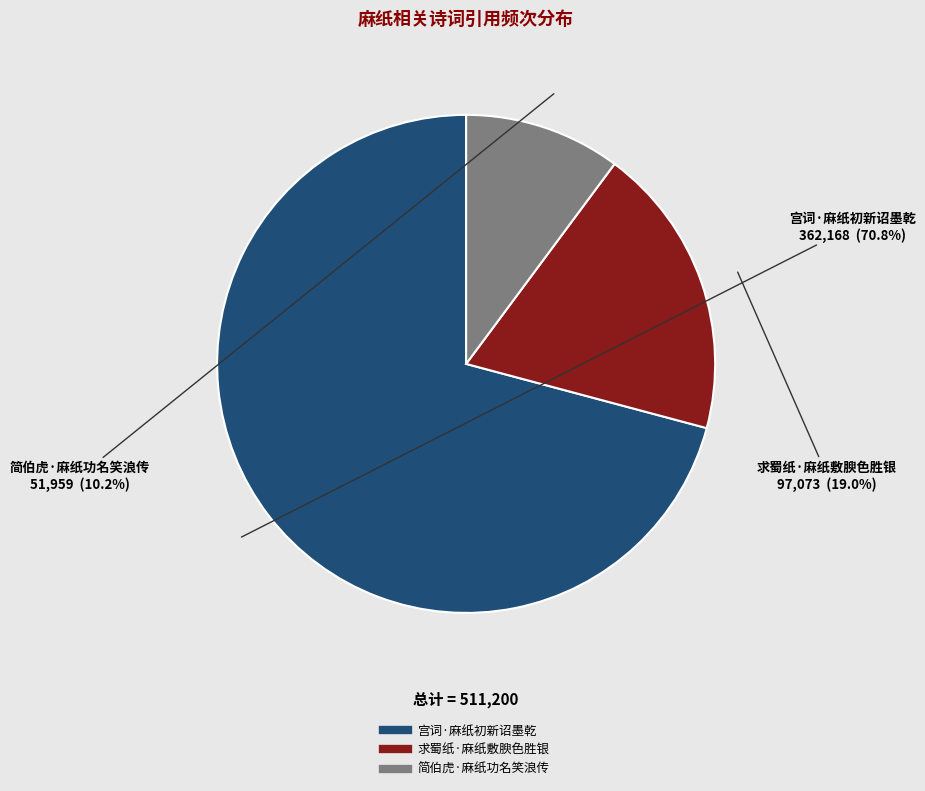

True or false: 宫词·麻纸初新诏墨乾 accounts for 81% of the total.

False